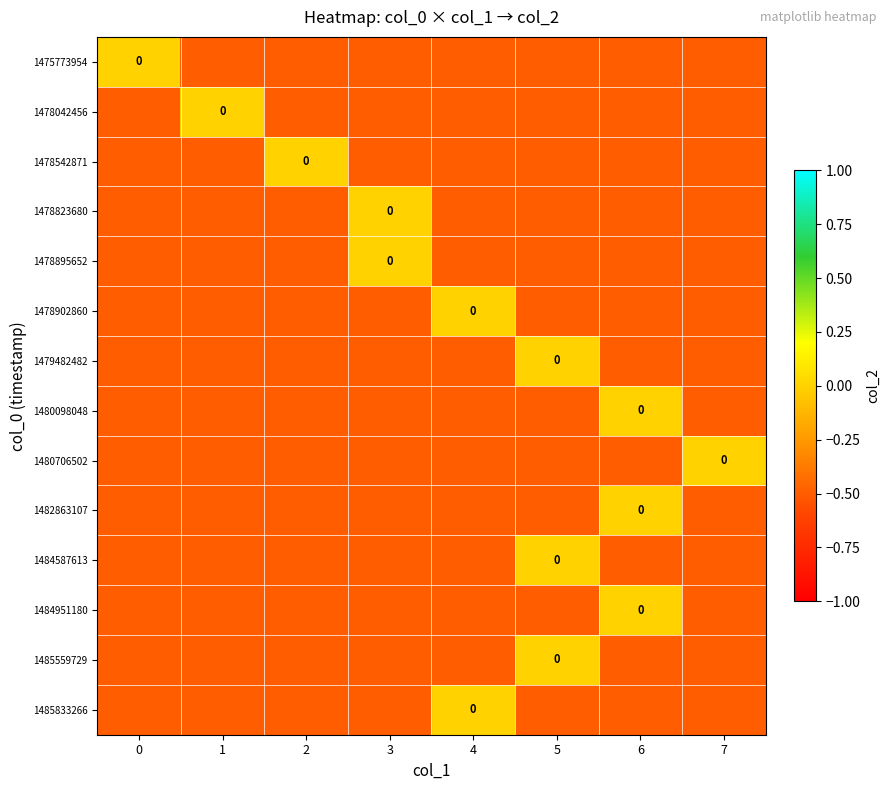

How many series are shown in this chart?

14